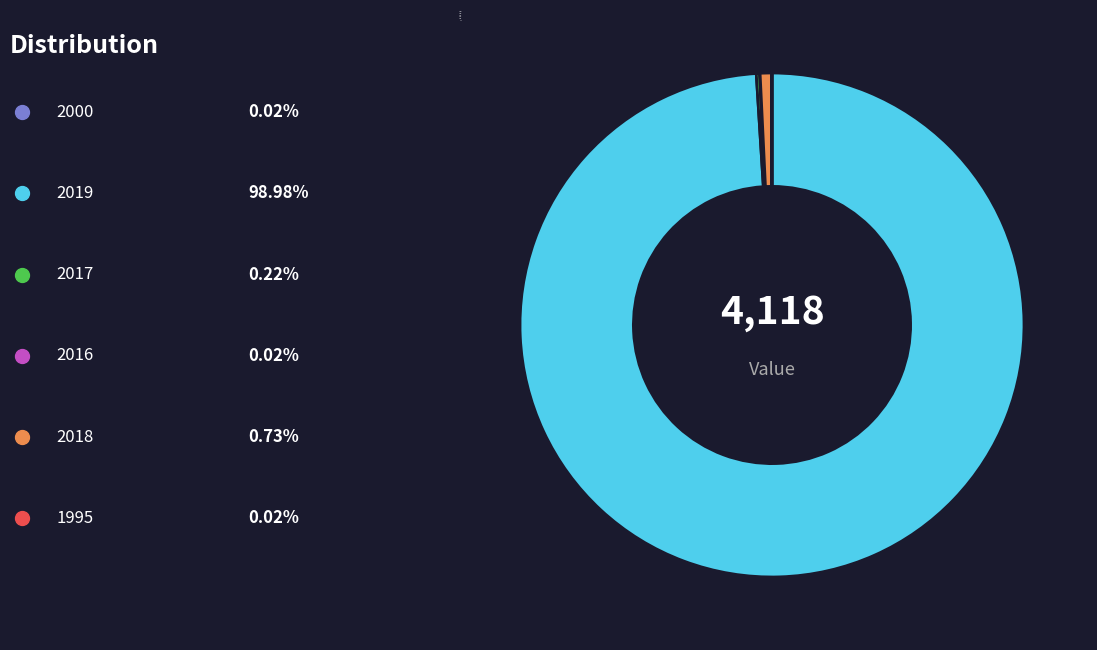

Which slice is the largest?

2019